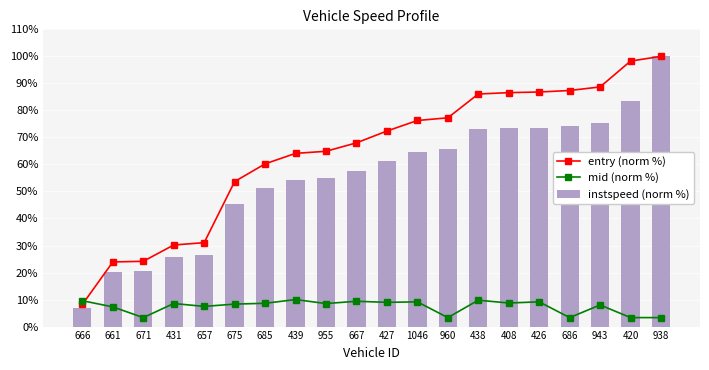

What is the difference between the maximum and minimum values in the entry (norm %) series?

93.1